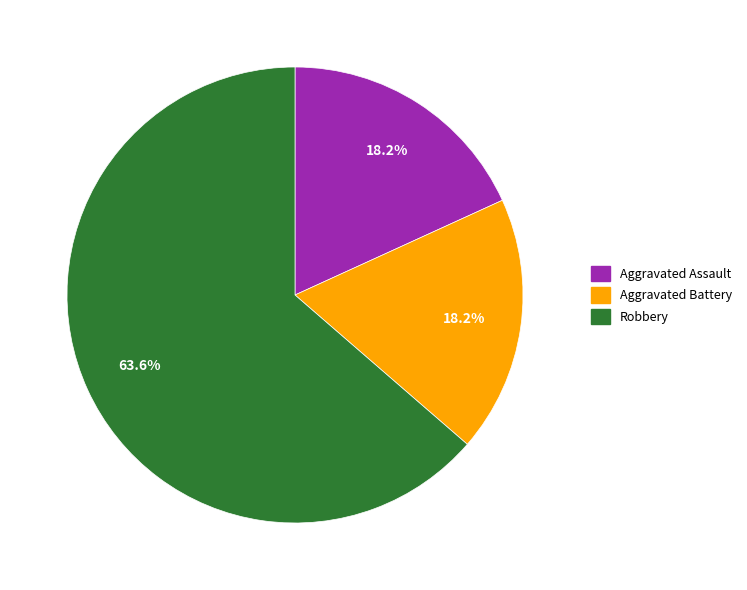

Is it true that Aggravated Assault is 18% of the pie?

True